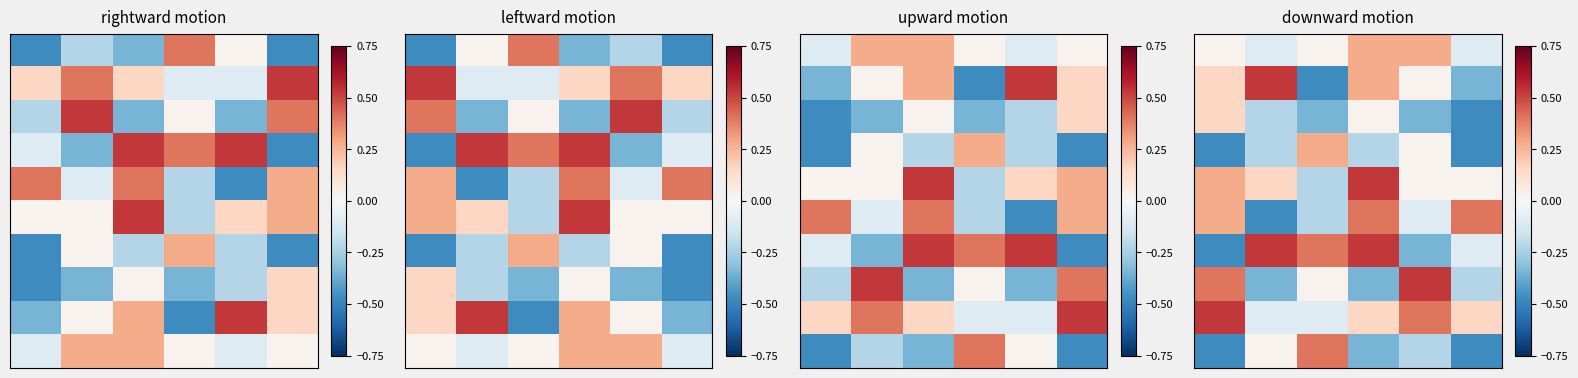

What is the greatest value displayed?

0.5